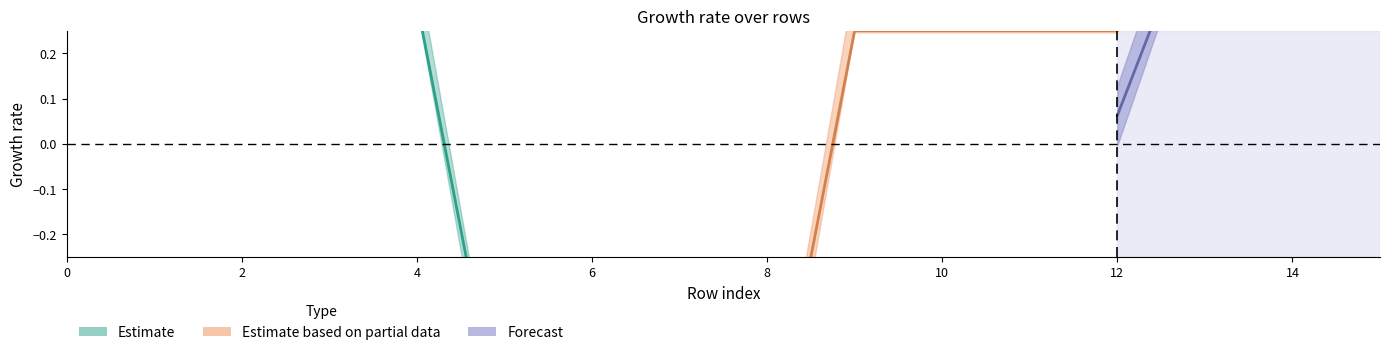

Is this an area chart (filled region under the line)?

No